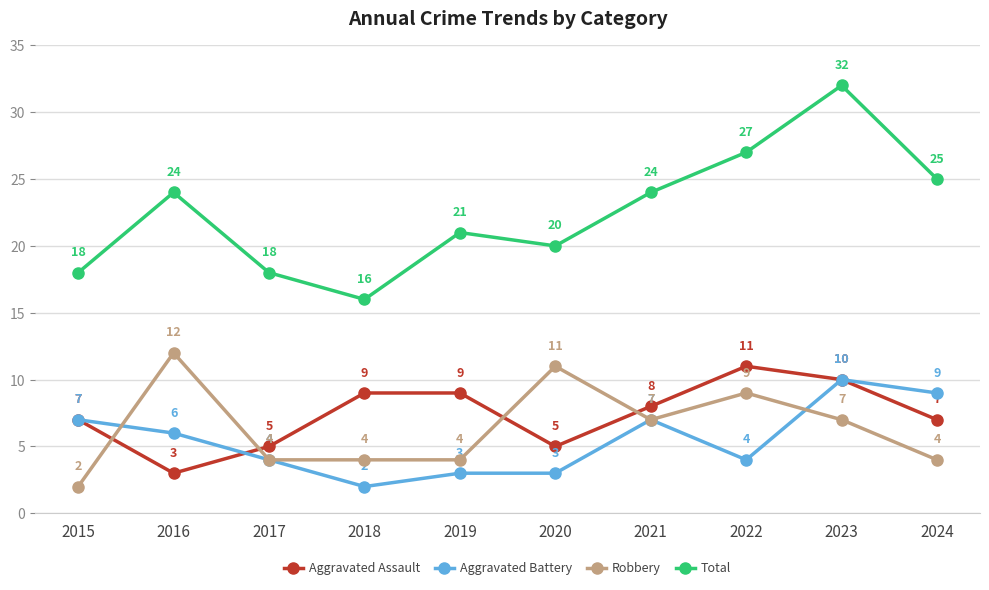

How many values in the Robbery series are below 7?

5